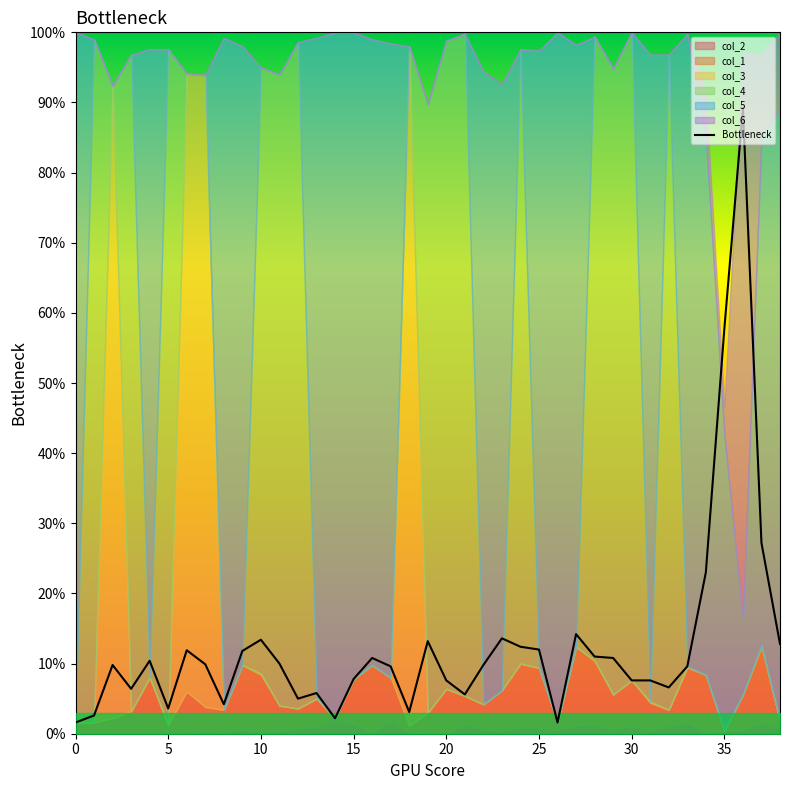

What is the label of the 12th point from the right?

27